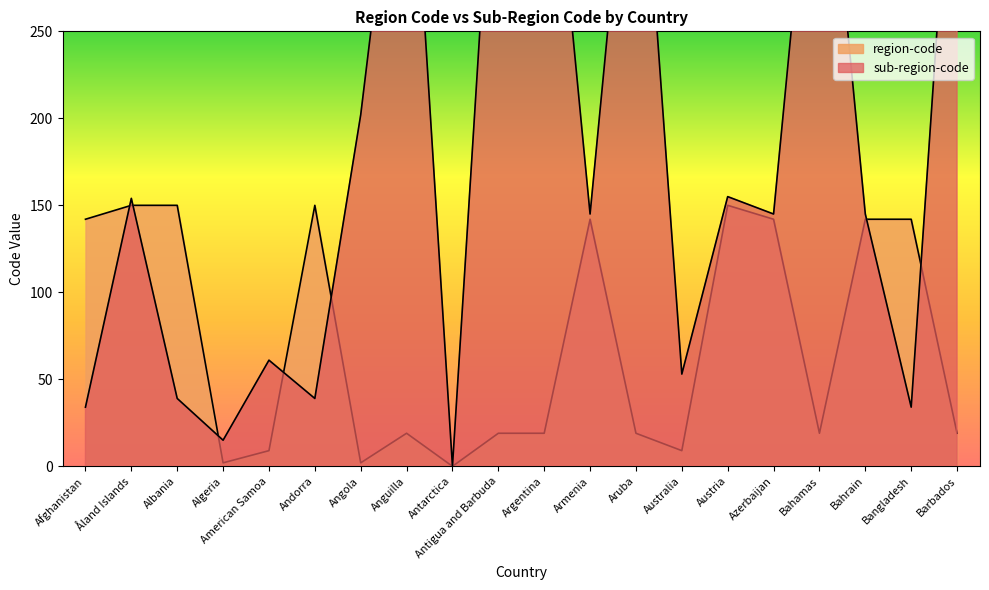

Reading right to left, extract all data points from this chart.

sub-region-code: Barbados=419	Bangladesh=34	Bahrain=145	Bahamas=419	Azerbaijan=145	Austria=155	Australia=53	Aruba=419	Armenia=145	Argentina=419	Antigua and Barbuda=419	Antarctica=0	Anguilla=419	Angola=202	Andorra=39	American Samoa=61	Algeria=15	Albania=39	Åland Islands=154	Afghanistan=34
region-code: Barbados=19	Bangladesh=142	Bahrain=142	Bahamas=19	Azerbaijan=142	Austria=150	Australia=9	Aruba=19	Armenia=142	Argentina=19	Antigua and Barbuda=19	Antarctica=0	Anguilla=19	Angola=2	Andorra=150	American Samoa=9	Algeria=2	Albania=150	Åland Islands=150	Afghanistan=142